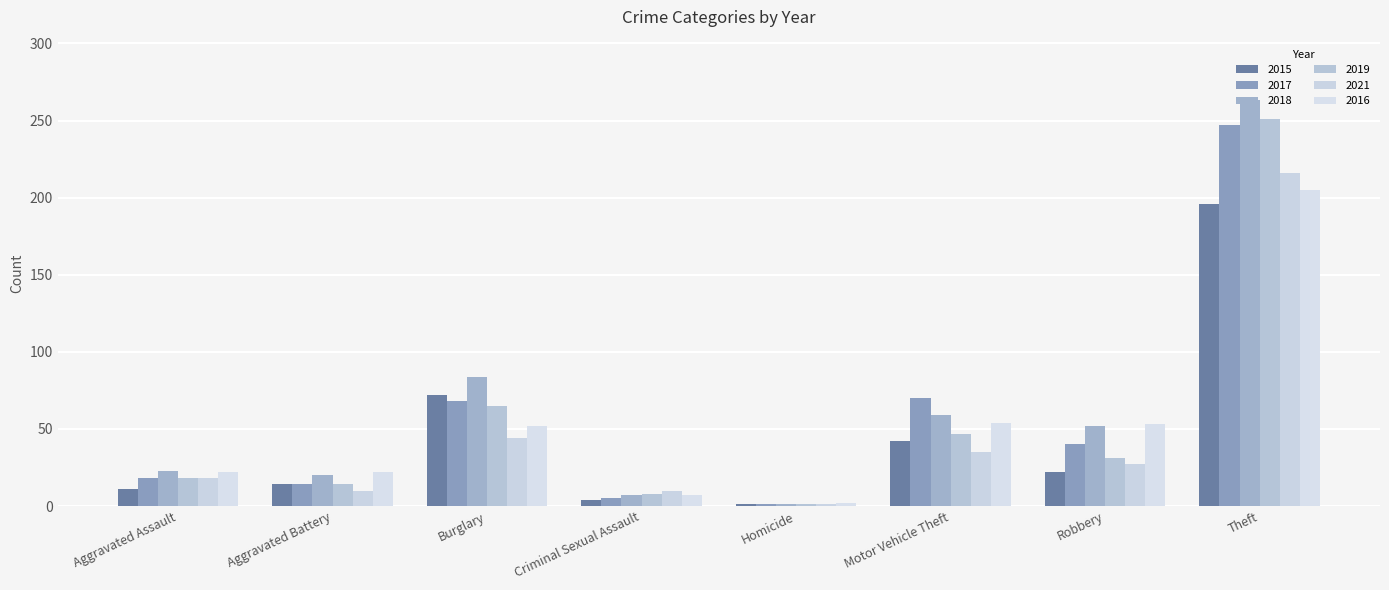

Rank the categories by 2019 value from highest to lowest.

Theft, Burglary, Motor Vehicle Theft, Robbery, Aggravated Assault, Aggravated Battery, Criminal Sexual Assault, Homicide